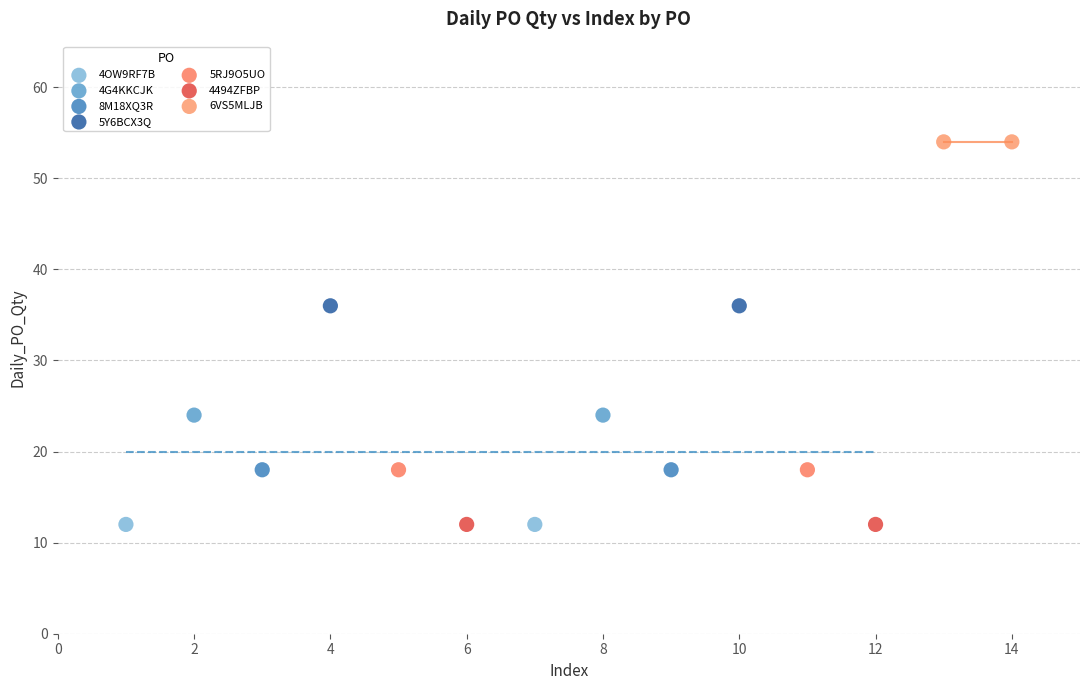

What are all the series names shown in the legend?

4OW9RF7B, 4G4KKCJK, 8M18XQ3R, 5Y6BCX3Q, 5RJ9O5UO, 4494ZFBP, 6VS5MLJB